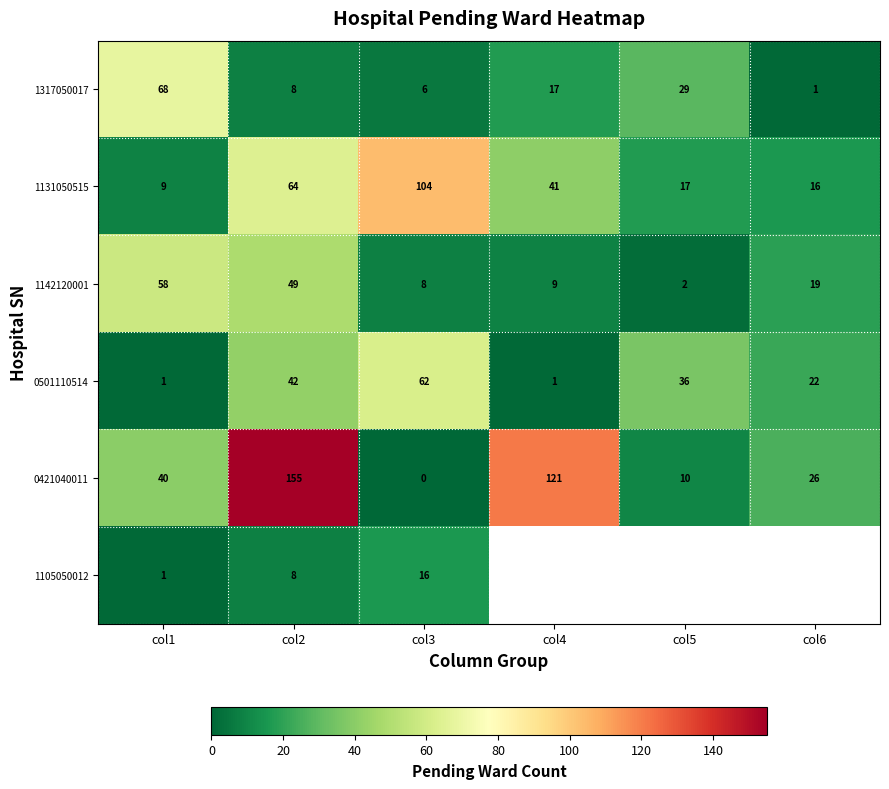

Is it true that 1131050515 equals 104 at col3?

True